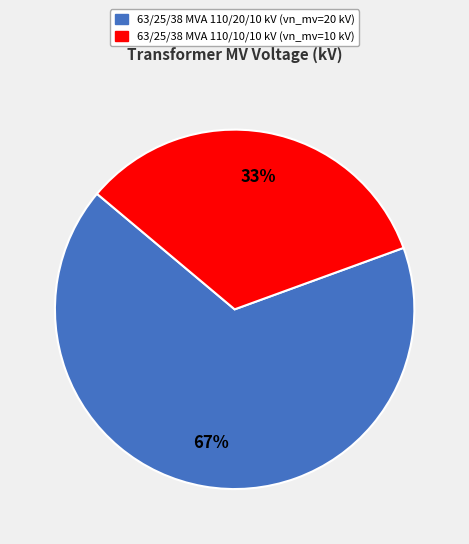

What percentage is the 63/25/38 MVA 110/20/10 kV slice, to the nearest percent?

67%